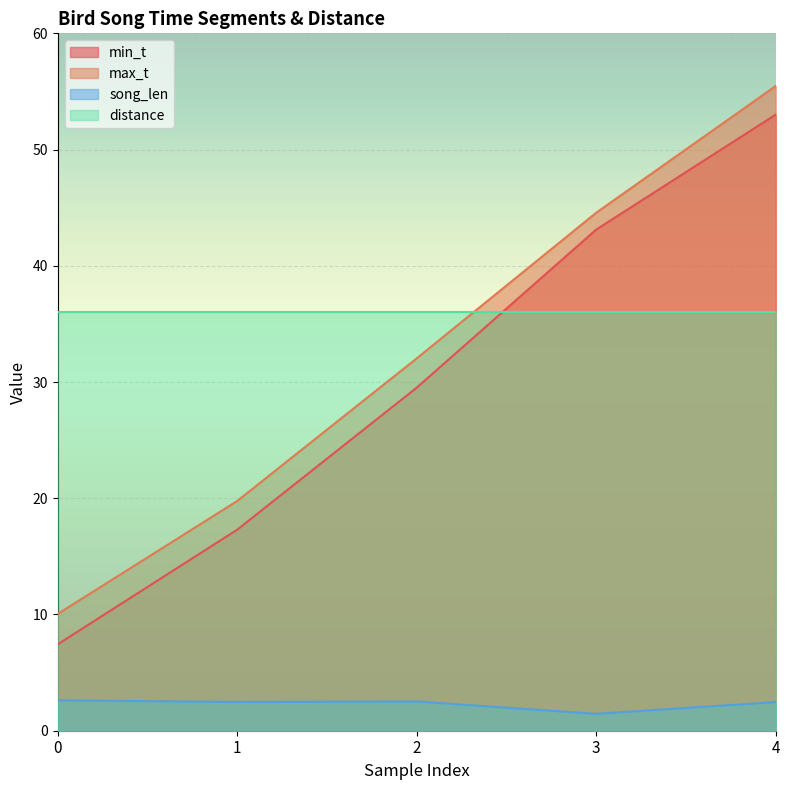

True or false: max_t has a value of 55.5 at 4.

True